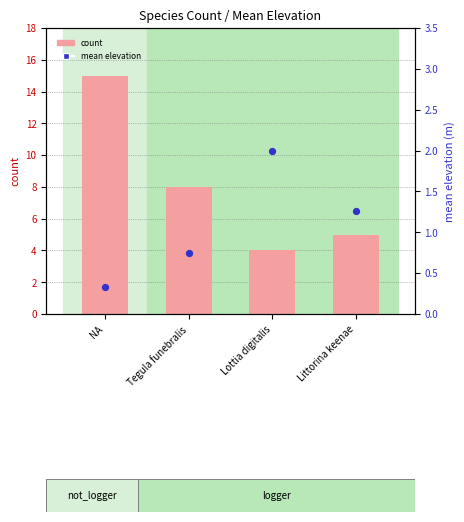

Which series contains the lowest Y value?

mean elevation